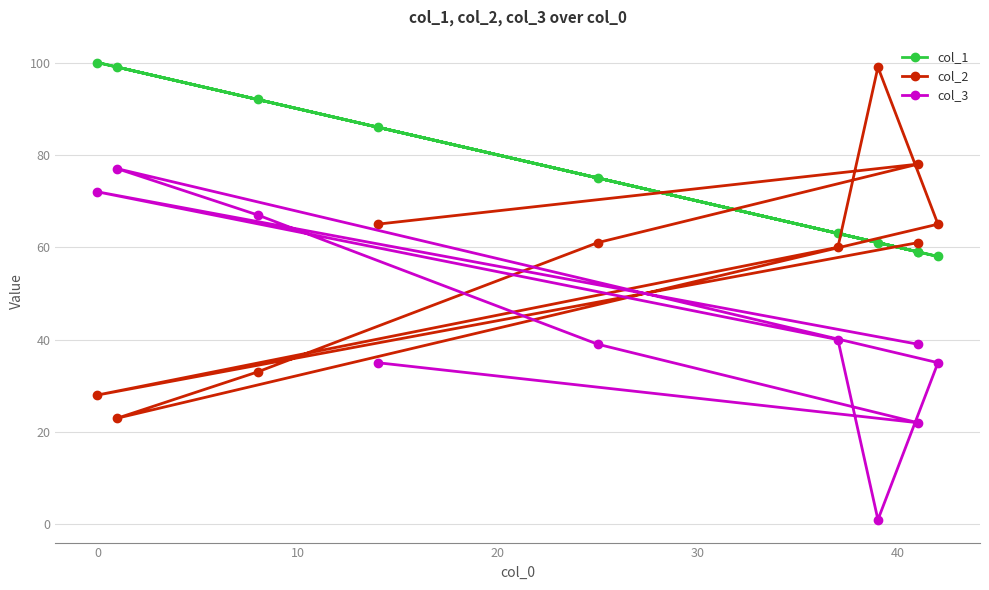

What are all the series names shown in the legend?

col_1, col_2, col_3